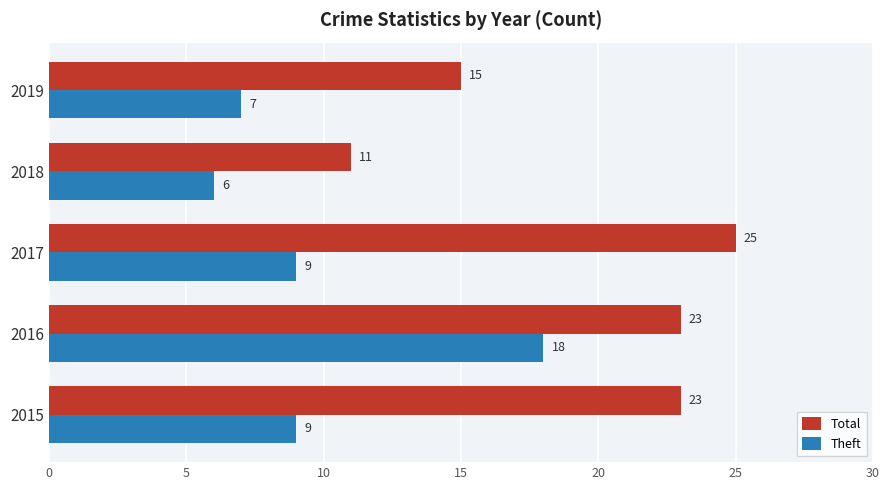

Which category has the lowest value in the Theft series?

2018